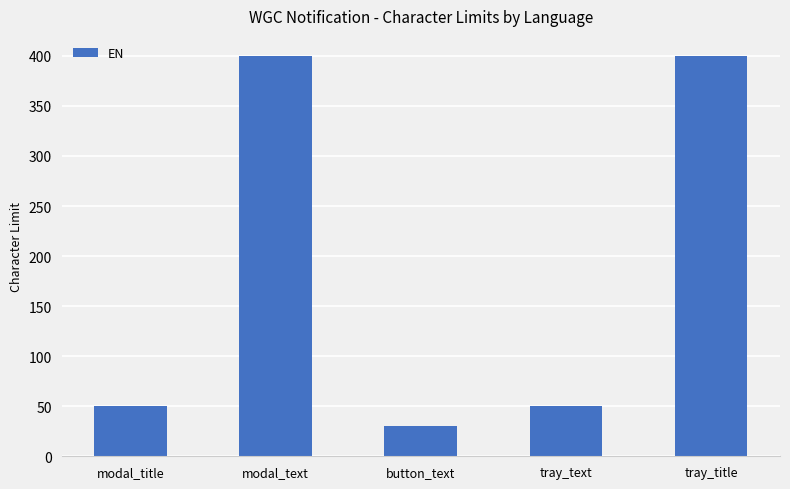

Does the chart contain any negative values?

No